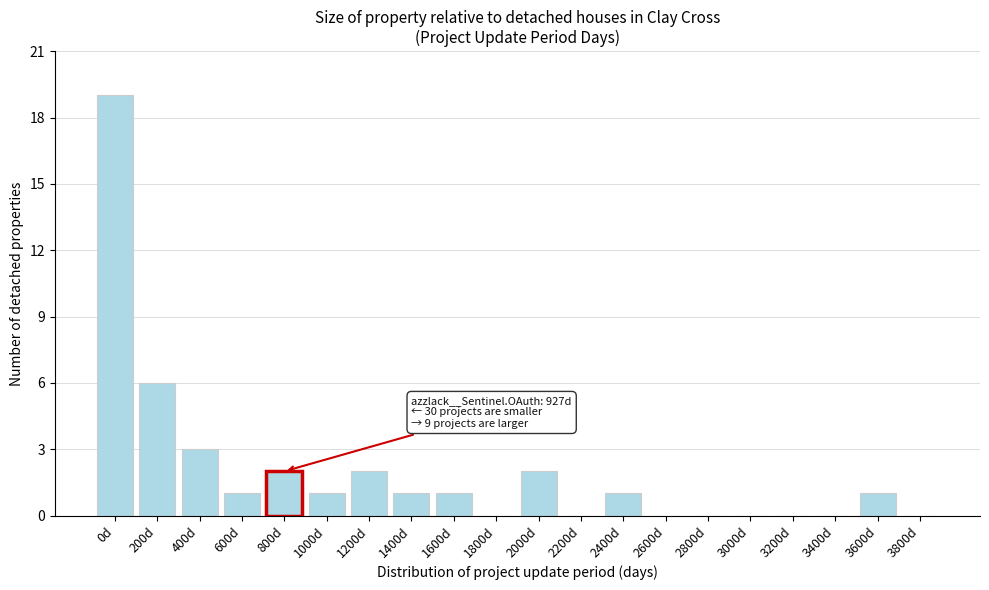

Reading right to left, list all the values displayed in this chart.

3800d=0	3600d=1	3400d=0	3200d=0	3000d=0	2800d=0	2600d=0	2400d=1	2200d=0	2000d=2	1800d=0	1600d=1	1400d=1	1200d=2	1000d=1	800d=2	600d=1	400d=3	200d=6	0d=19